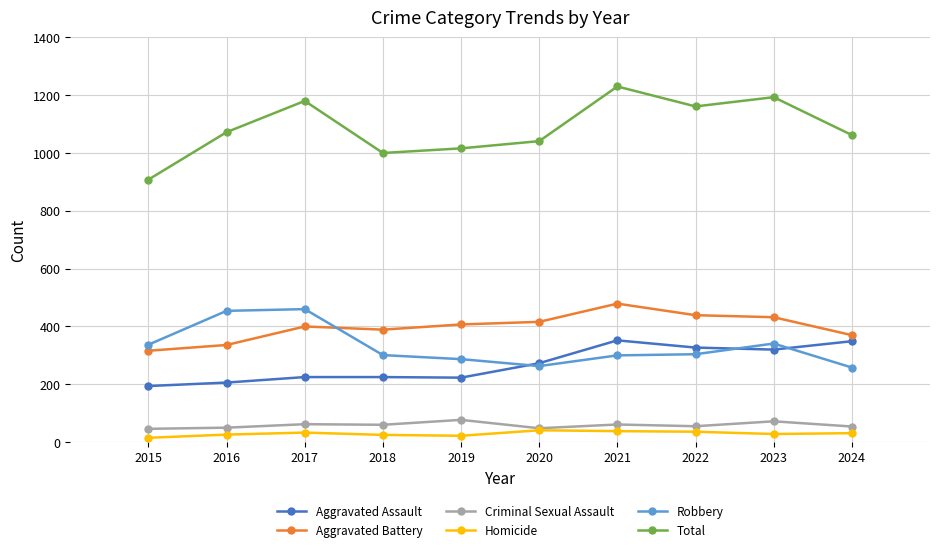

True or false: Aggravated Battery has a value of 105 at 2016.

False